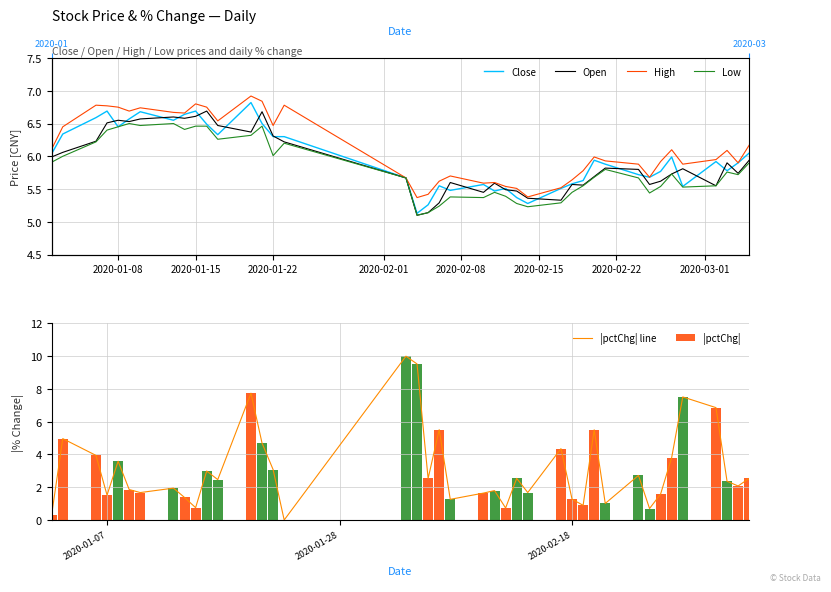

What is the highest value of the |pctChg| series?

10.0